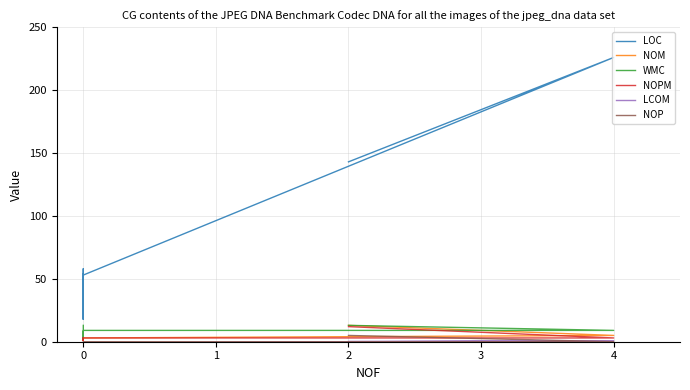

True or false: NOM and NOPM cross at least once.

False